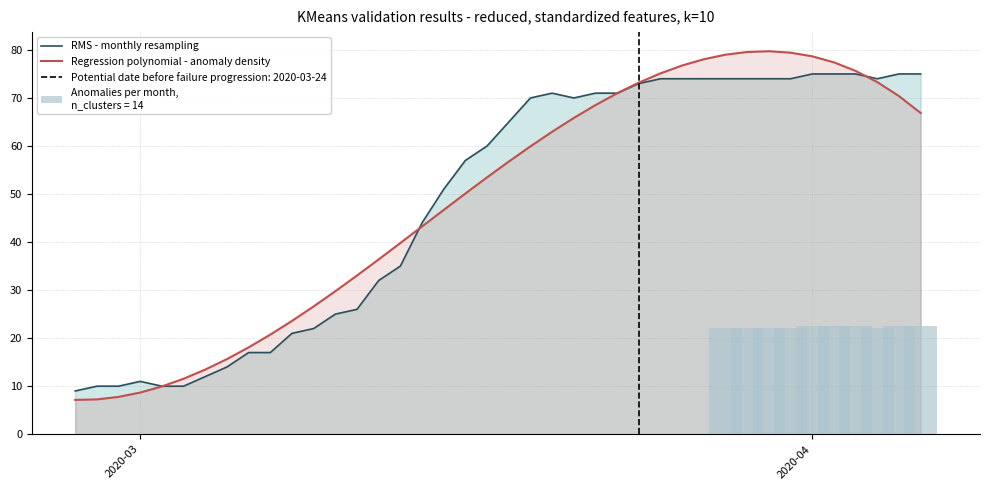

What is the lowest value of the RMS - monthly resampling series?

9.0